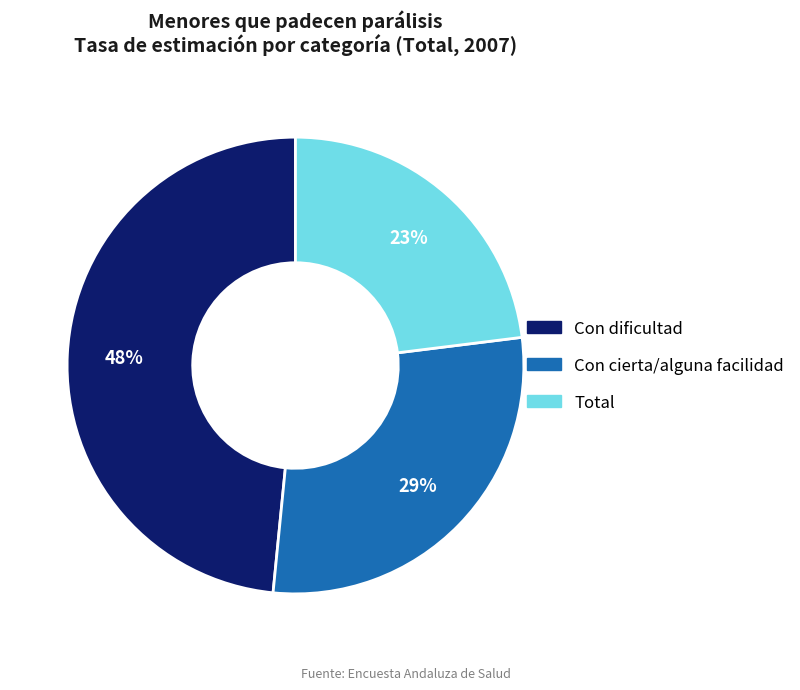

To the nearest percent, what is the difference between the largest and smallest slice percentages?

25%